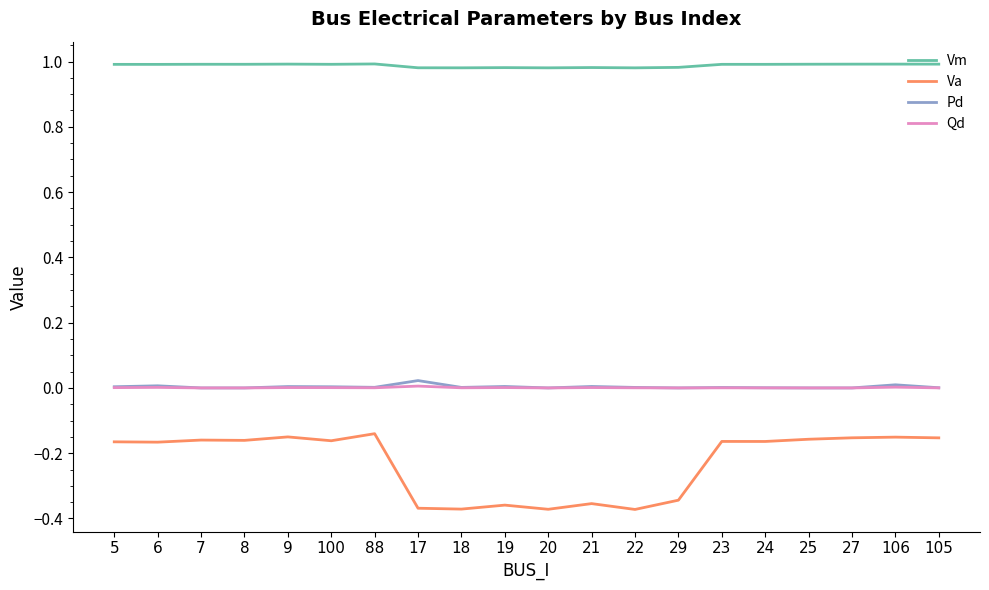

What are all the series names shown in the legend?

Vm, Va, Pd, Qd